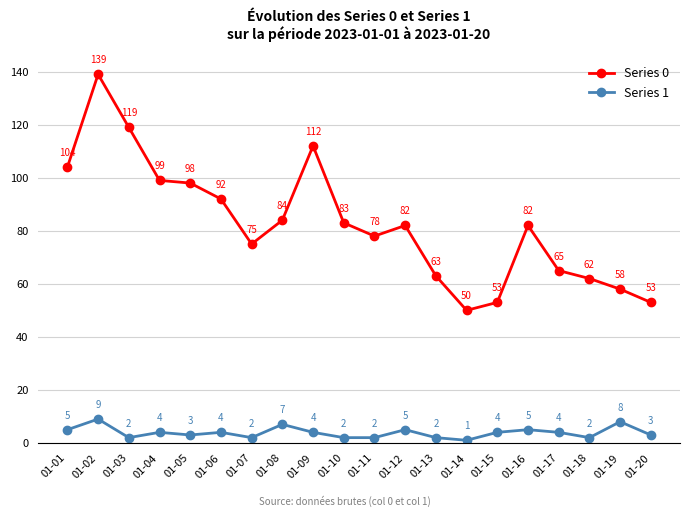

Where is Series 0 nearest to the value 94?

01-06